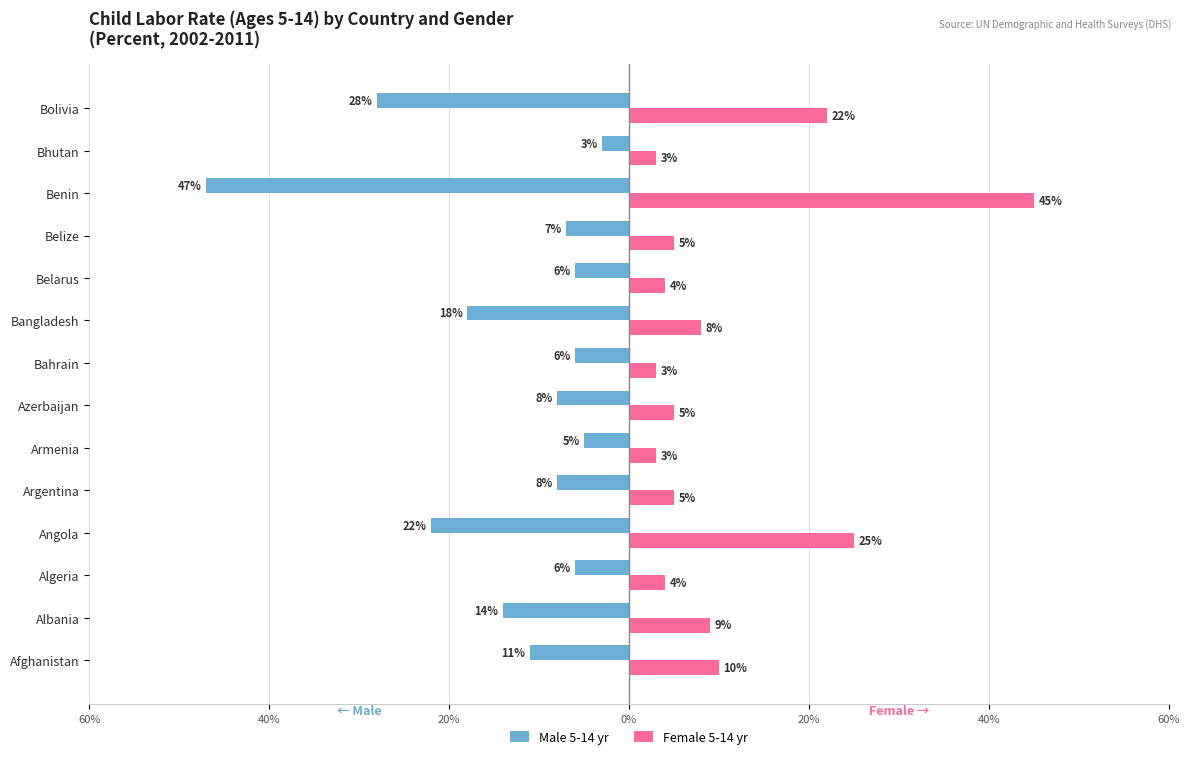

What are all the series names shown in the legend?

Male 5-14 yr, Female 5-14 yr